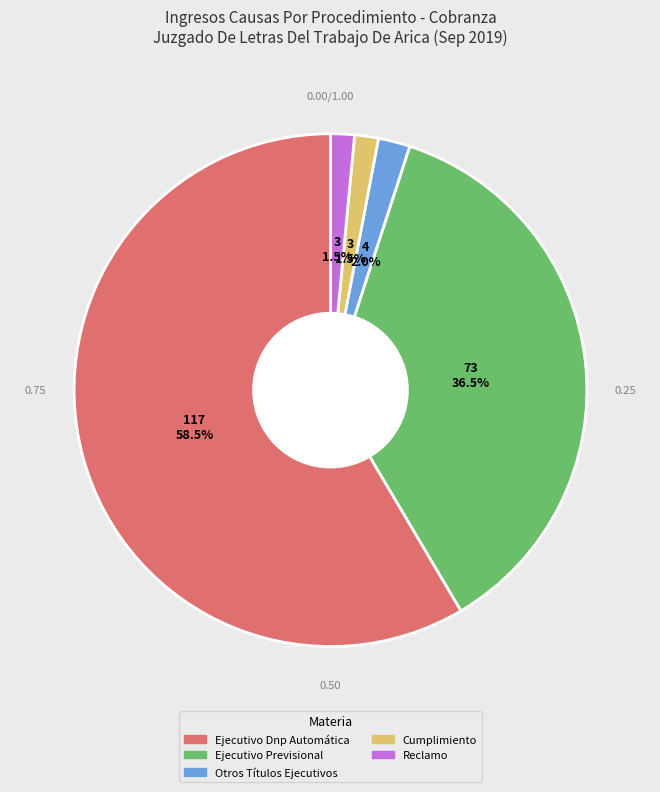

How much of the chart is everything except Ejecutivo Dnp Automática?

41.5%